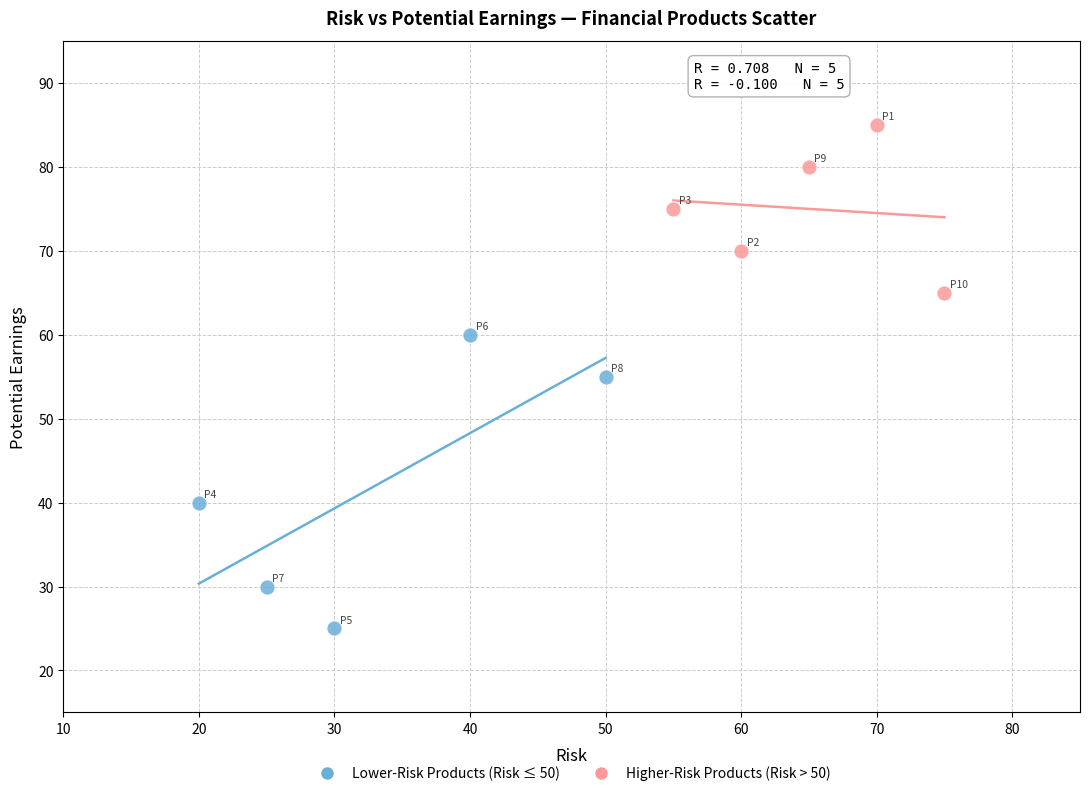

Which series reaches the maximum Y coordinate?

Higher-Risk Products (Risk > 50)